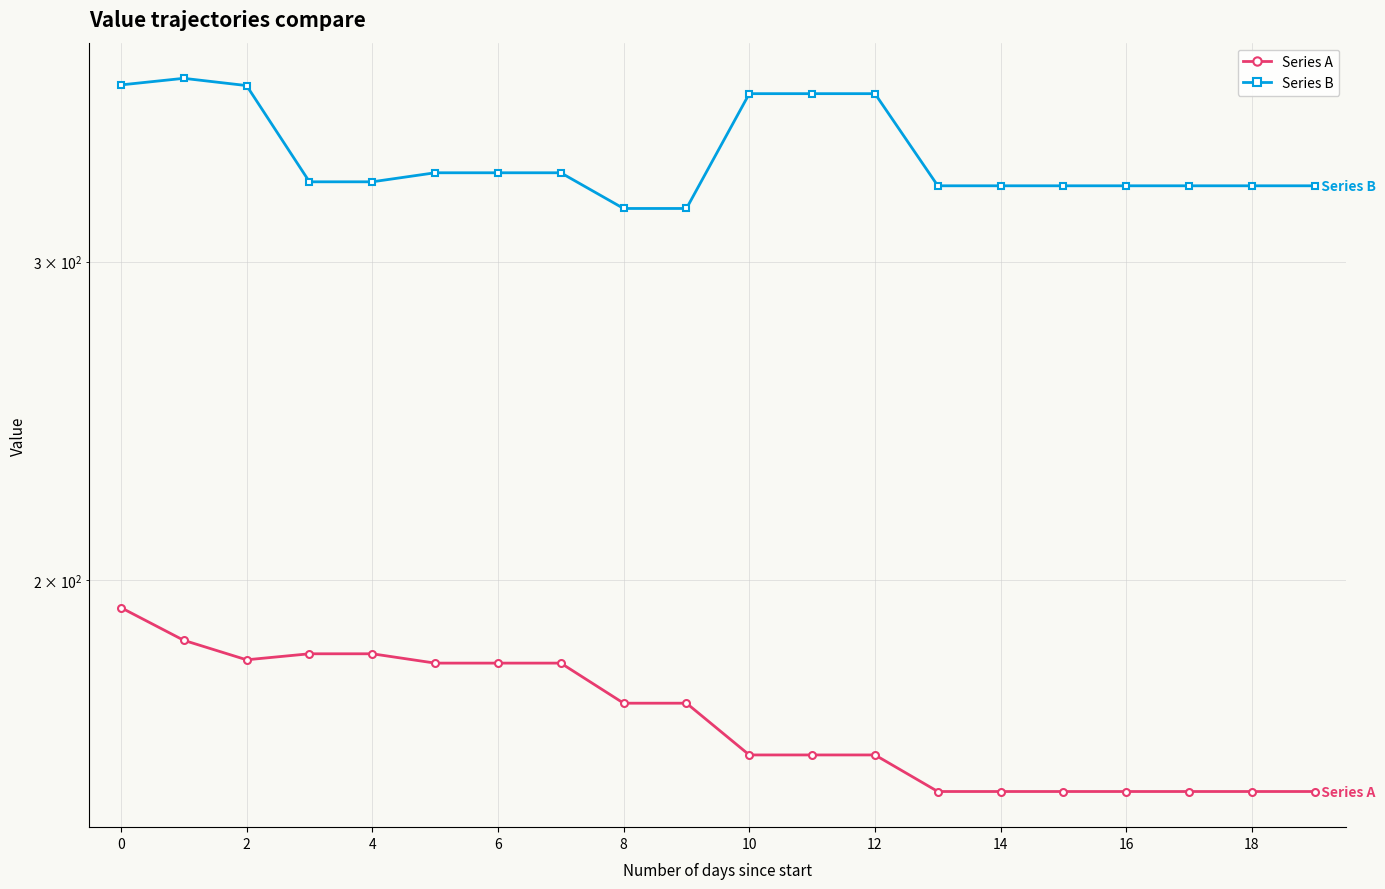

Which series changed the most between 12 and 14?

Series A